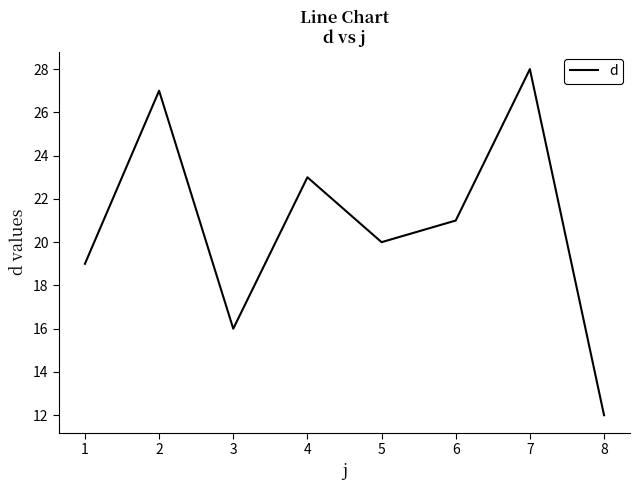

Where does the data first go above 21?

2